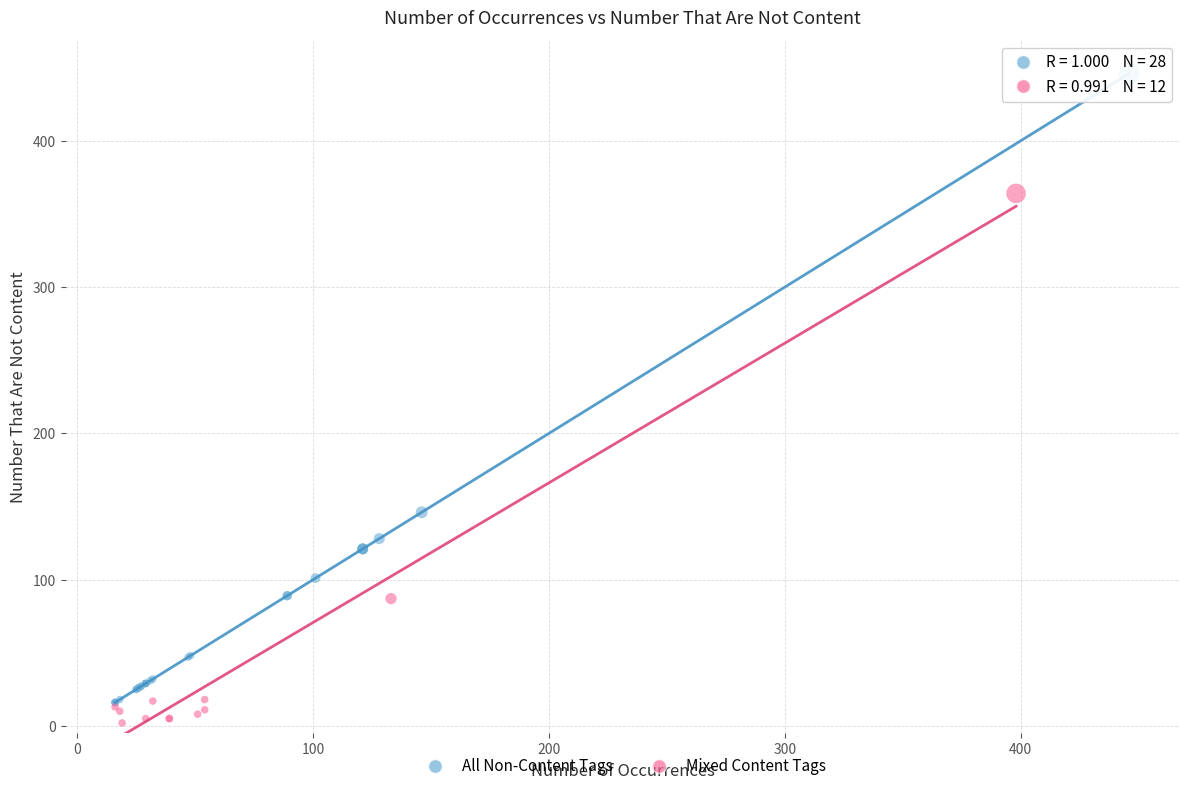

Which series has the widest spread of Y values?

All Non-Content Tags